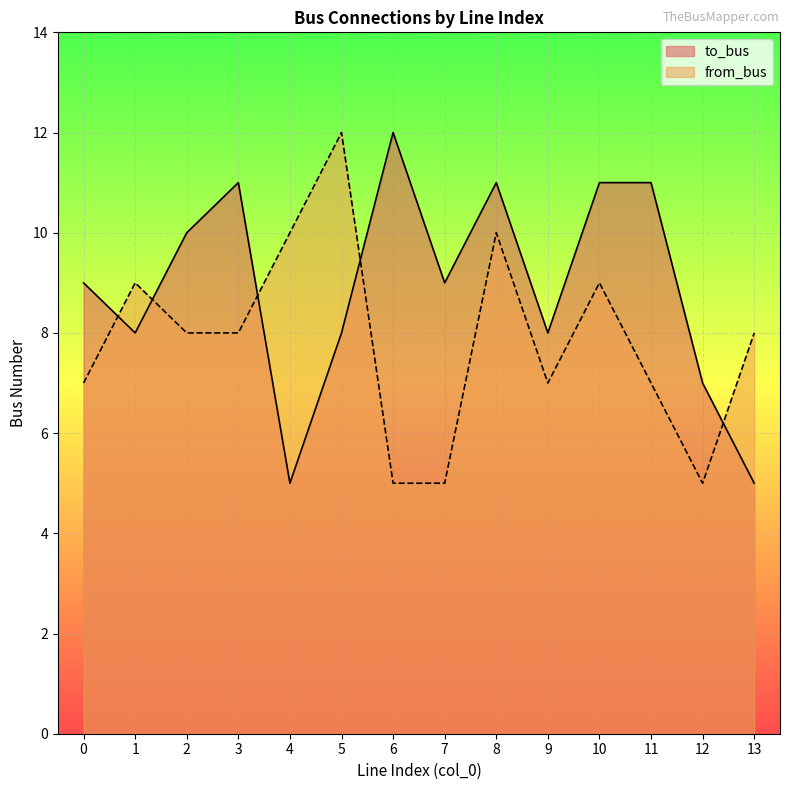

What is the difference between the to_bus values at 8 and 13?

6